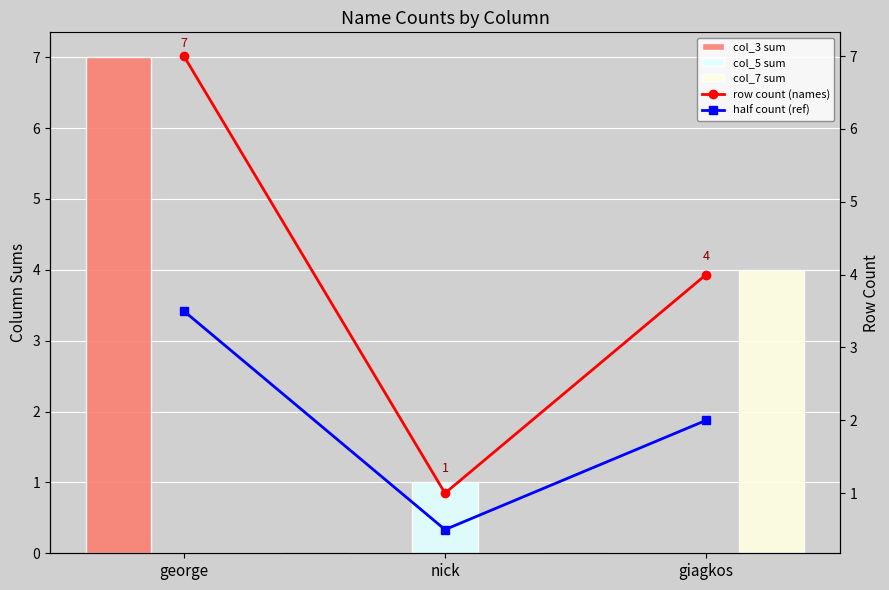

What is the difference between the col_5 sum values at george and nick?

1.0